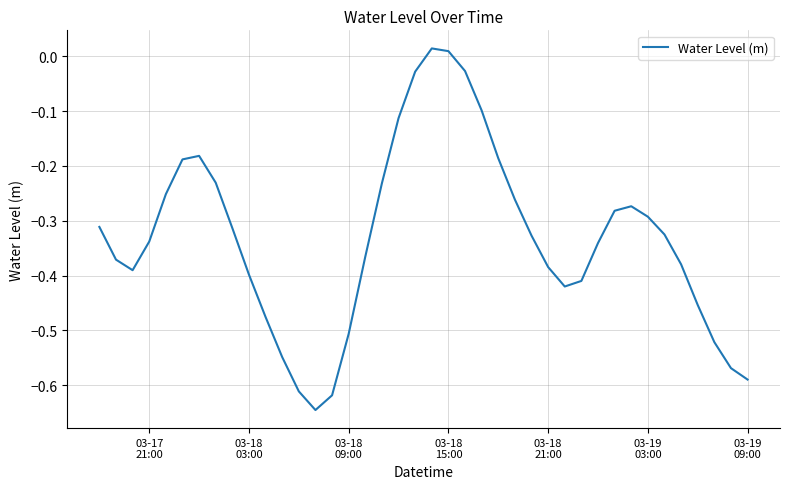

Does the chart display data point markers on the line(s)?

No